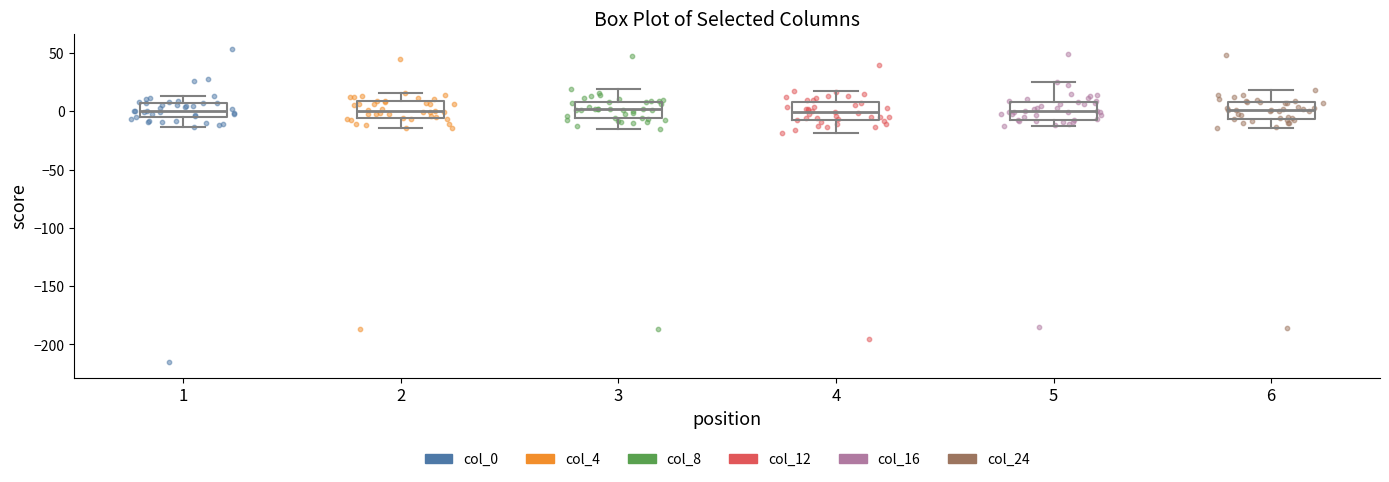

Reading left to right, transcribe this box plot: for each box, give where its median line is, the range the box spans, and where its two whiskers end, as read against the y-axis. The values are not printed on the chart, so give them approximately, as read against the axis.

1: median 0, box -5 to 5, whiskers -15 to 15
2: median 0, box -5 to 10, whiskers -15 to 15
3: median 0, box -5 to 10, whiskers -15 to 20
4: median 0, box -10 to 10, whiskers -20 to 15
5: median 0, box -5 to 10, whiskers -15 to 25
6: median 0, box -5 to 10, whiskers -15 to 20